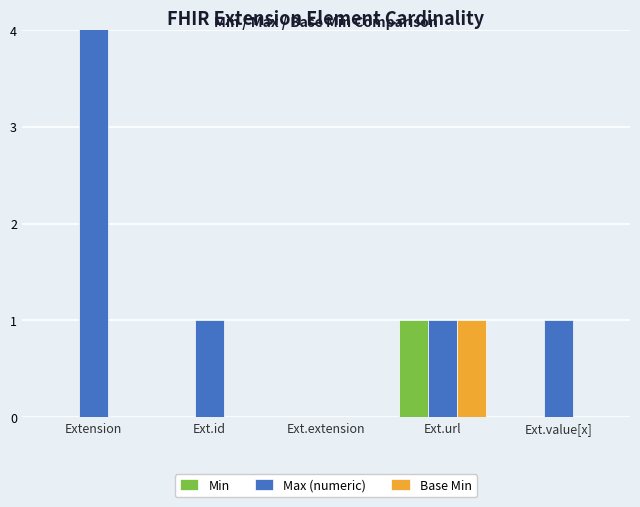

The Max (numeric) series shows 1558 at Extension. True or false?

False